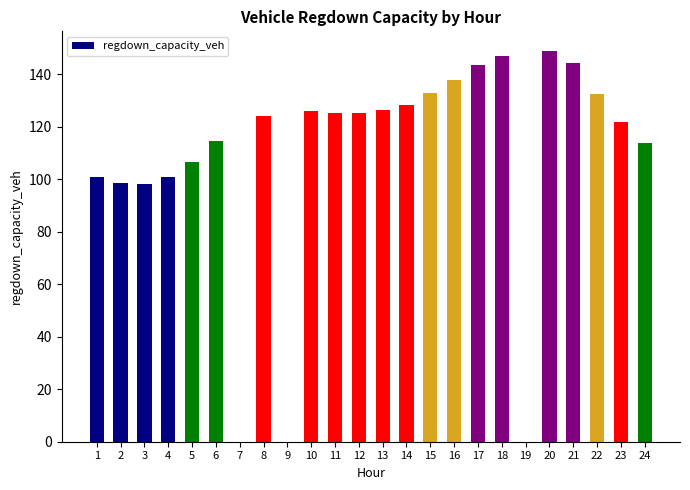

What is the sum of all values?

2597.8